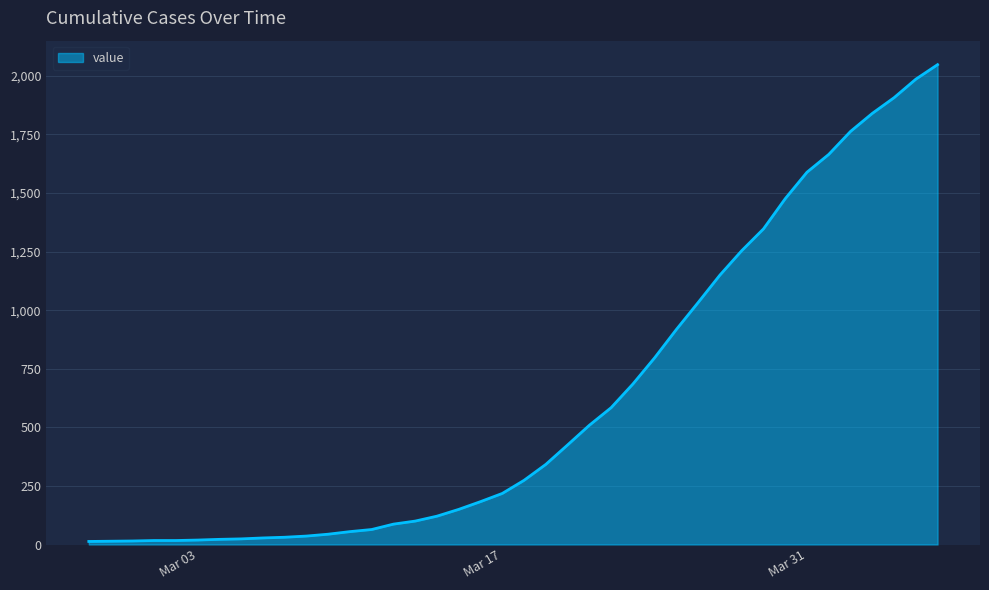

What is the difference between the maximum and minimum values?

2035